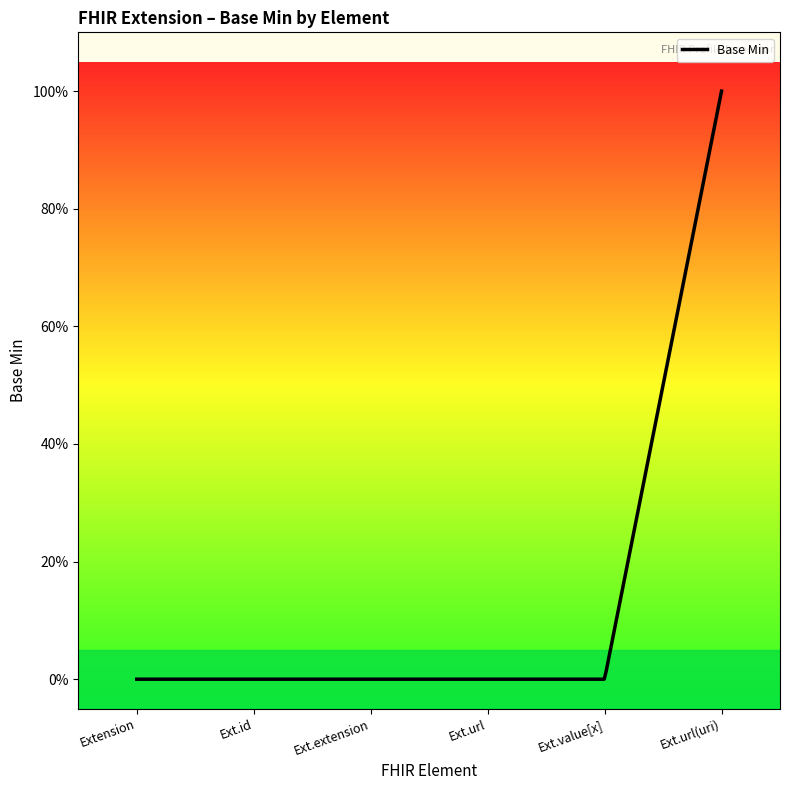

Count the number of values greater than 0.

1